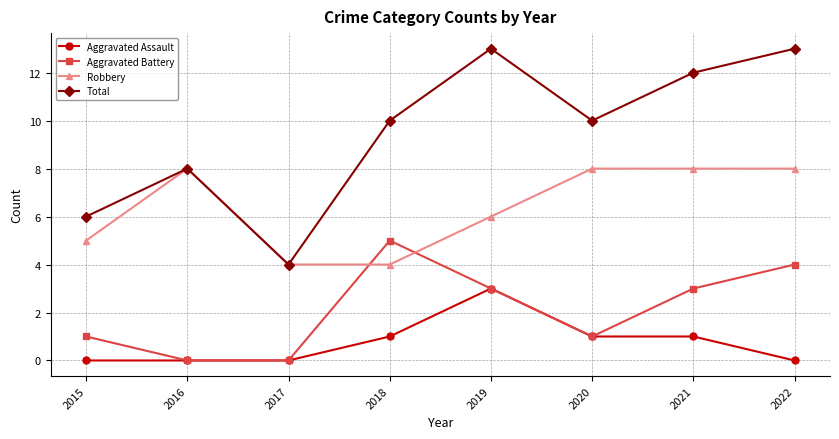

How many lines are shown in the chart?

4